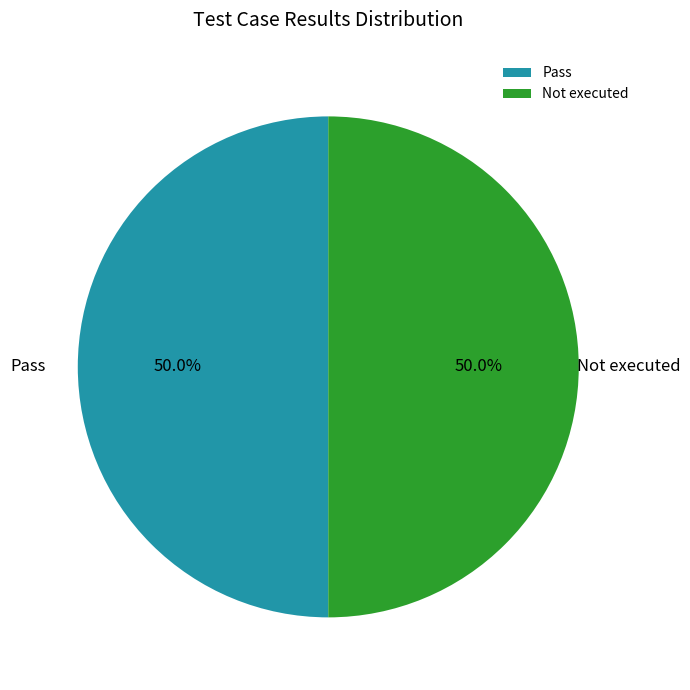

Approximately how many times larger is the value at Not executed compared to Pass?

1.0